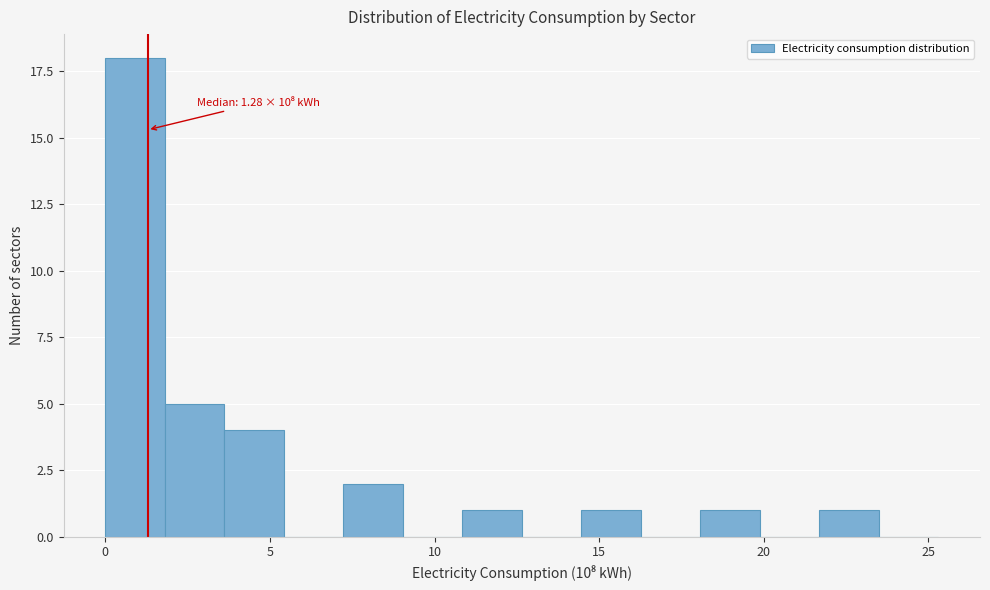

Around what value on the x-axis is the tallest bar? Give the approximate position of its centre, as read against the axis.

1.0